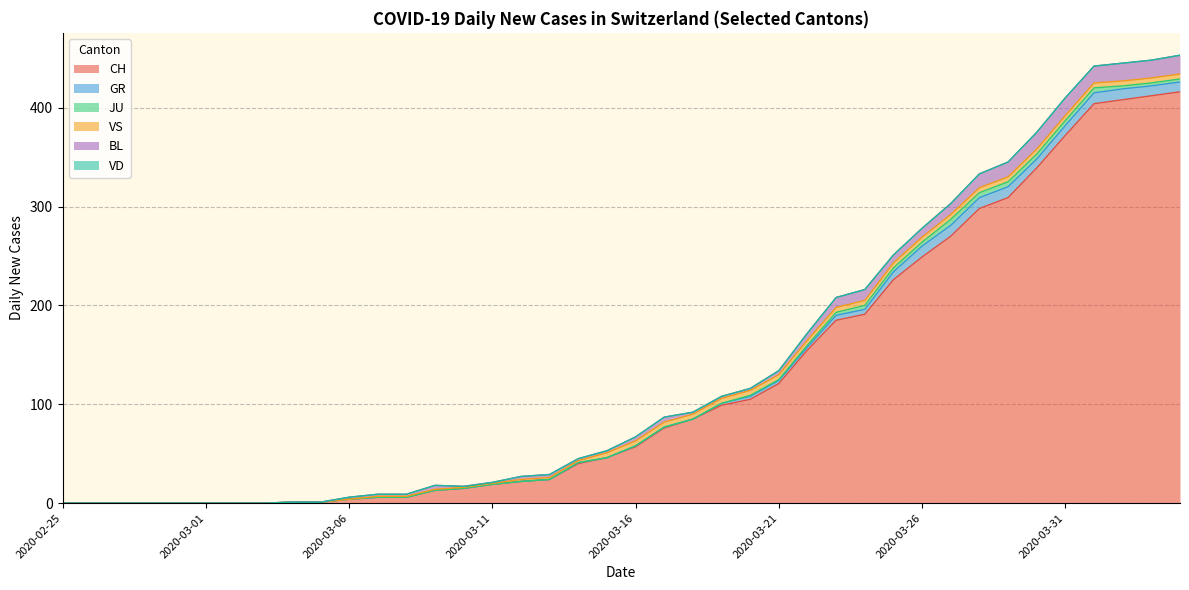

Count the number of categories in the chart.

40